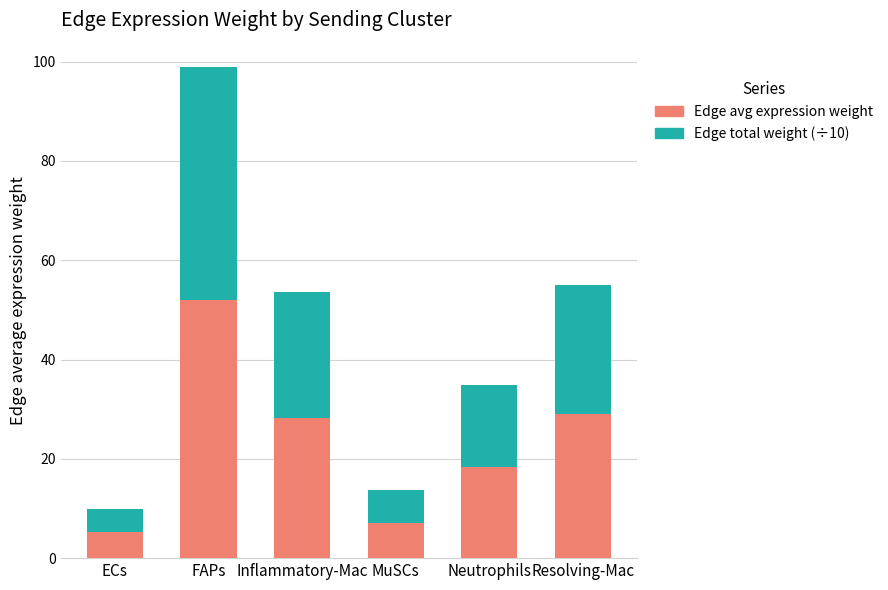

At which category is the sum across all series the highest?

FAPs